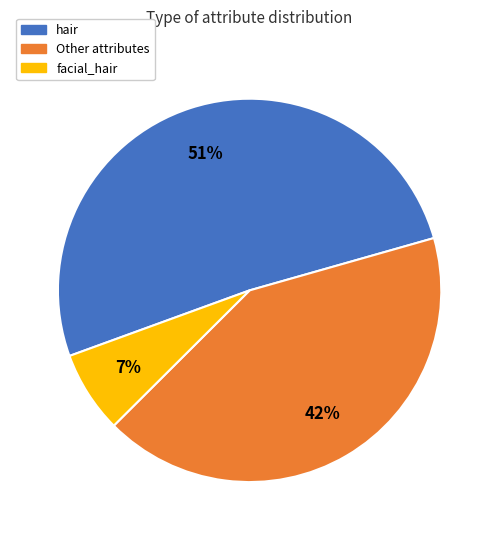

To the nearest percent, what percentage of the pie is facial_hair?

7%